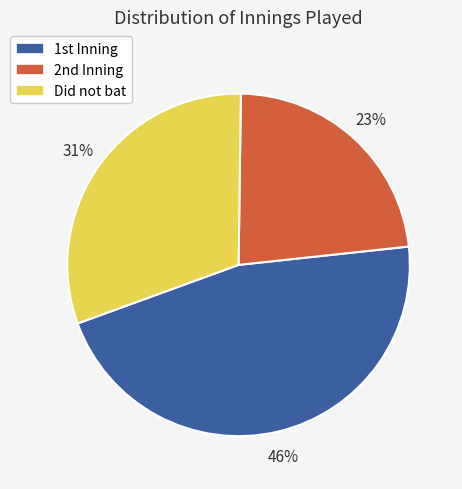

Which category has the smallest portion of the pie?

2nd Inning